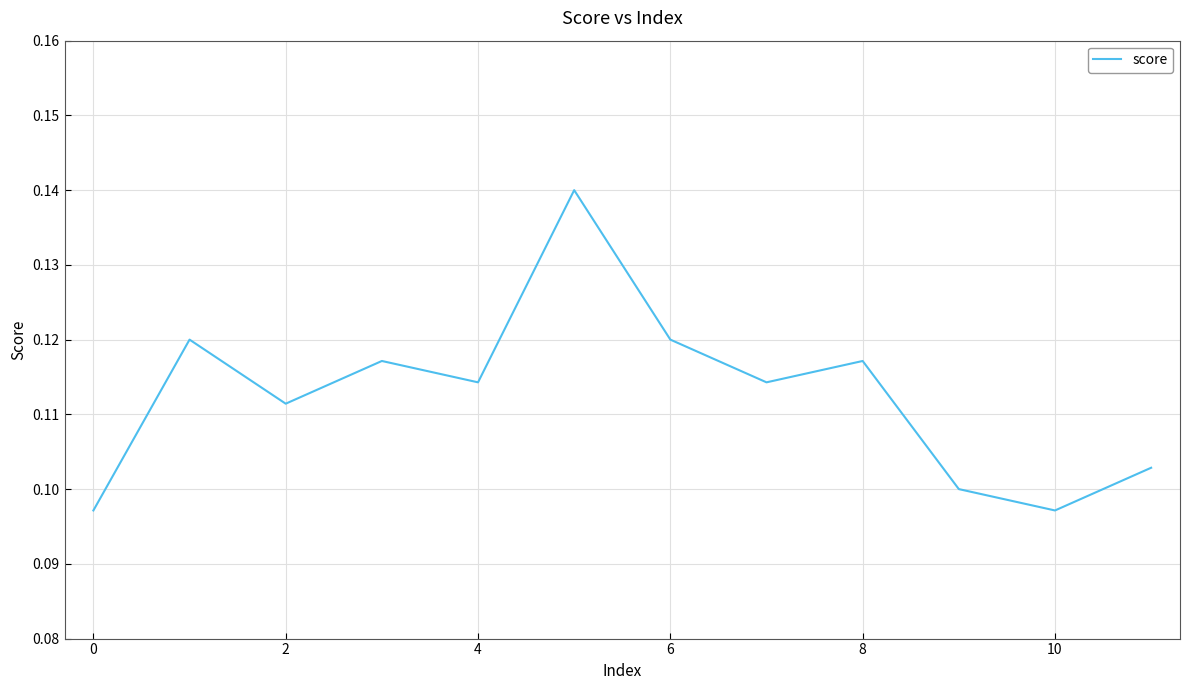

The value at 6 is 0.2. True or false?

False